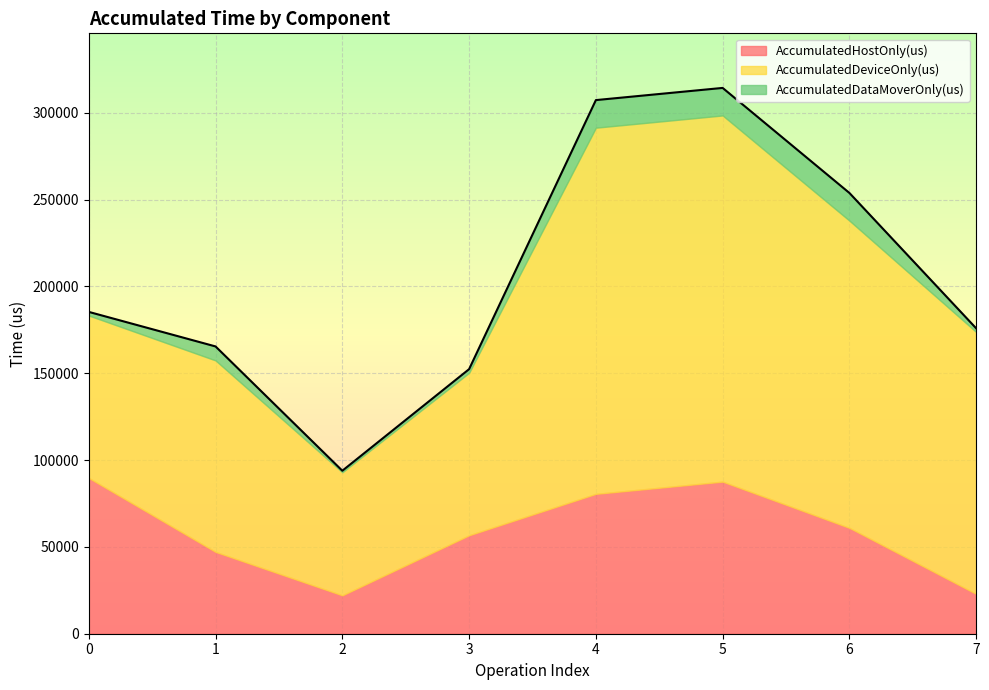

In AccumulatedDeviceOnly(us), how many points are lower than both neighbors (excluding endpoints)?

1